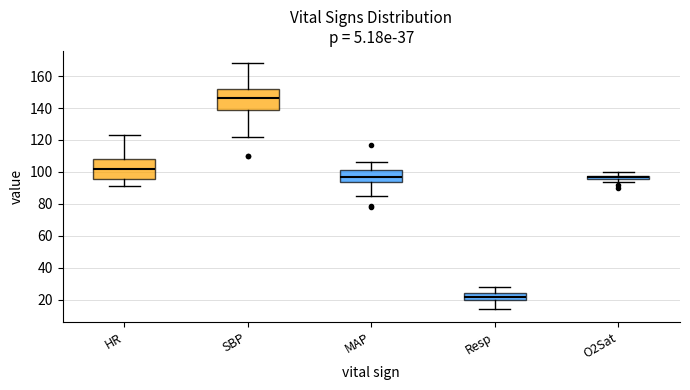

Which box has the lowest median line?

Resp